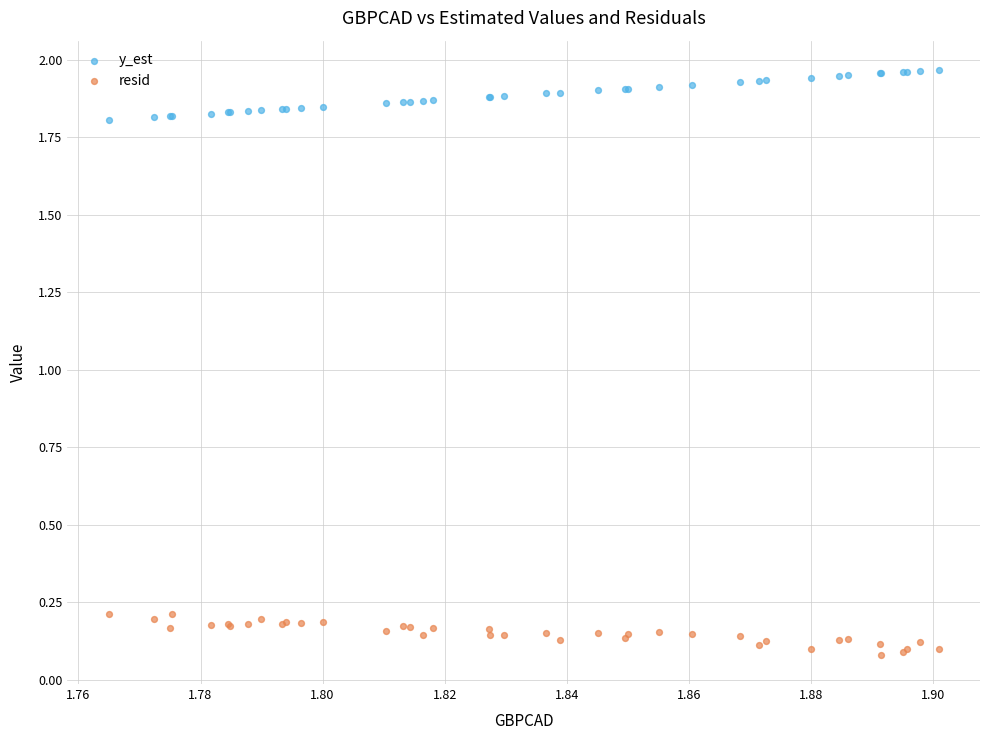

Which series contains the highest Y value?

y_est